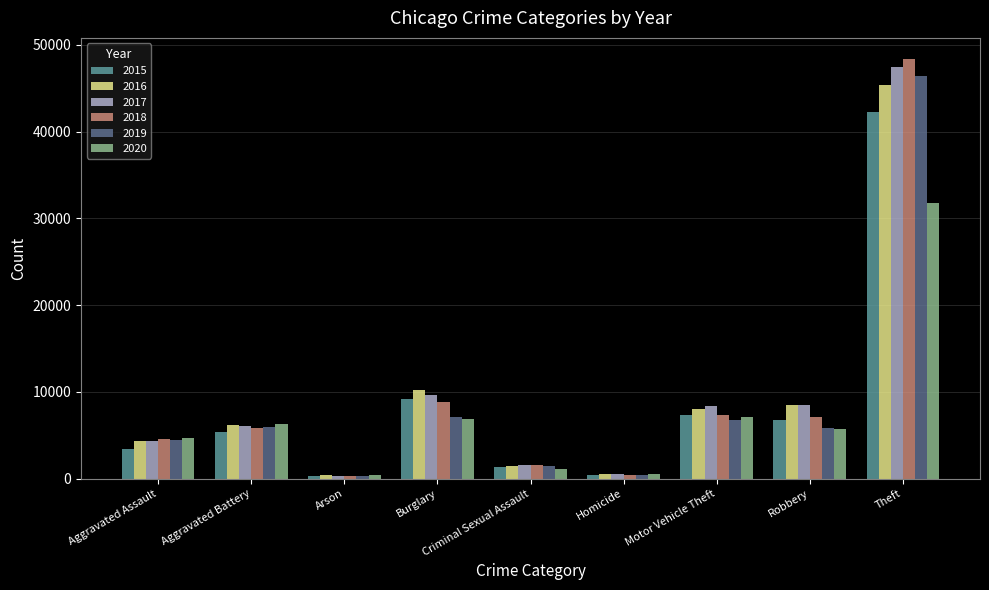

How many series are shown in this chart?

6